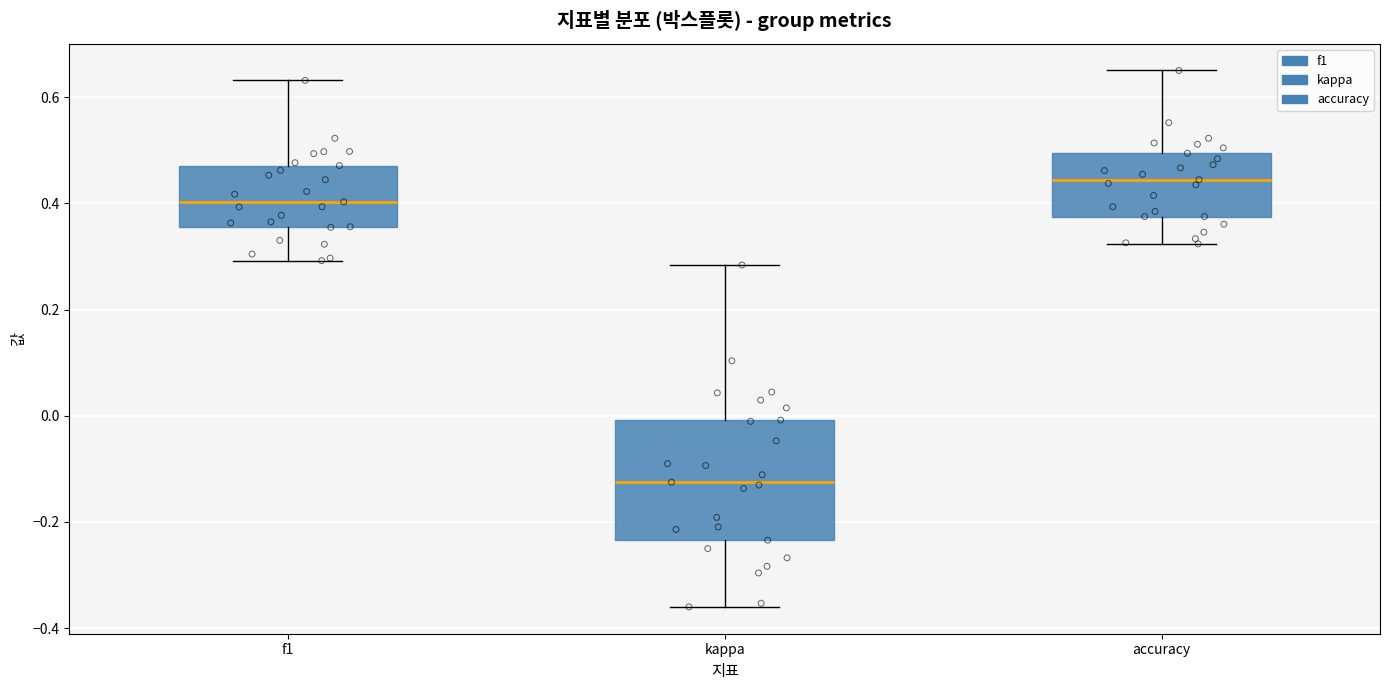

Which box's median line is the highest?

accuracy